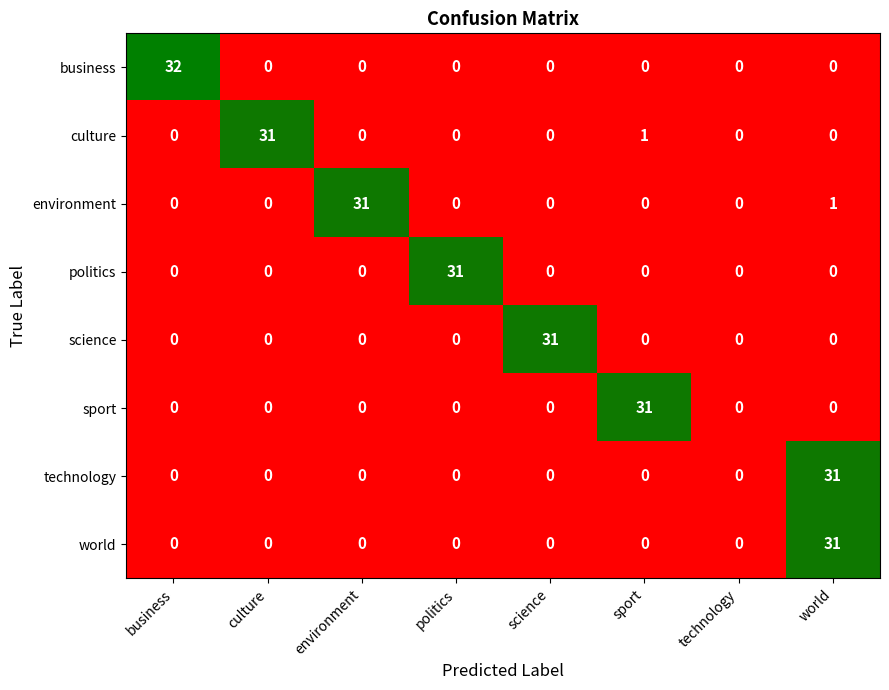

What is the average value of the sport series?

4